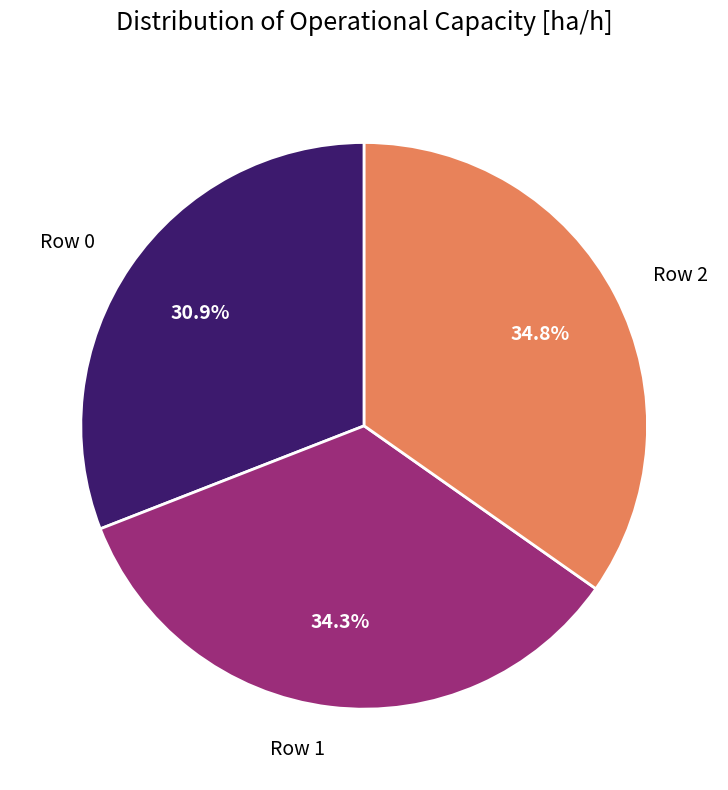

What is the ratio of the value at Row 0 to the value at Row 2?

0.9